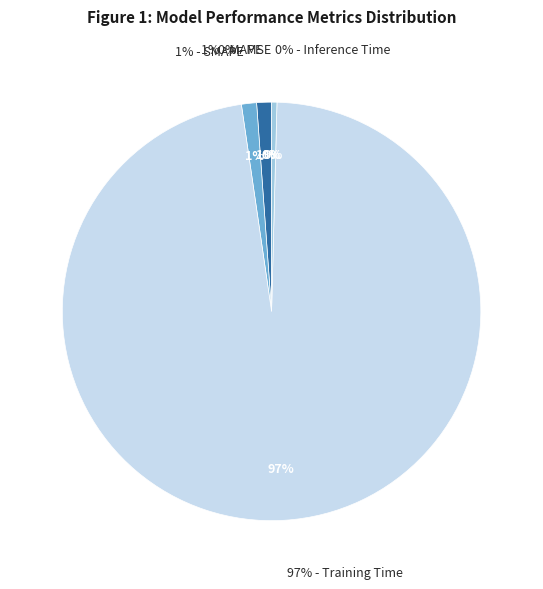

True or false: MSE accounts for 0% of the total.

True